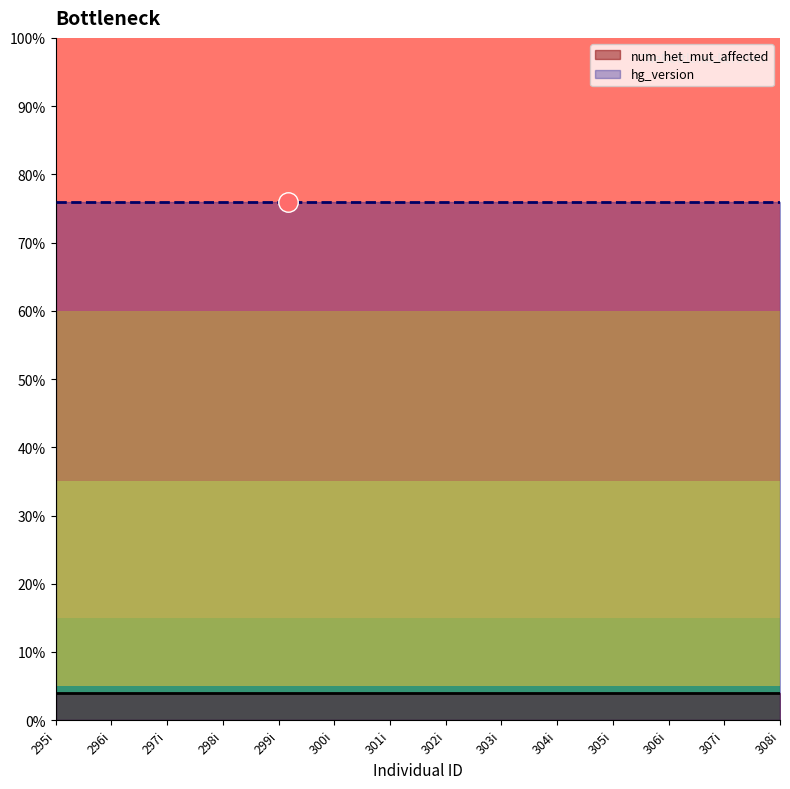

Is the value of num_het_mut_affected at 301i greater than the value of hg_version at 305i?

No